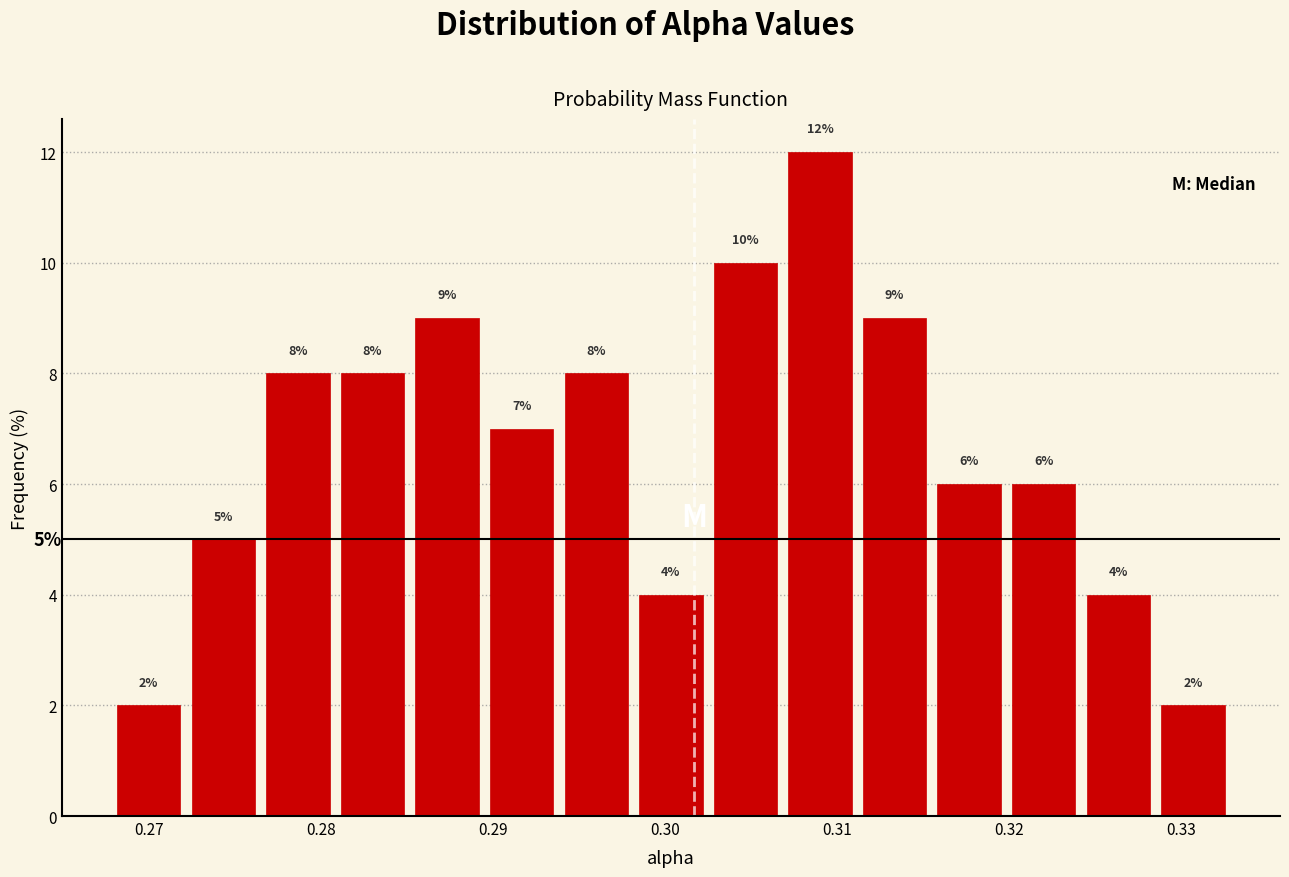

How tall is the bar that spans 0.276 to 0.281 on the x-axis? The bar edges are not printed on the chart, so give them approximately, as read against the axis.

8